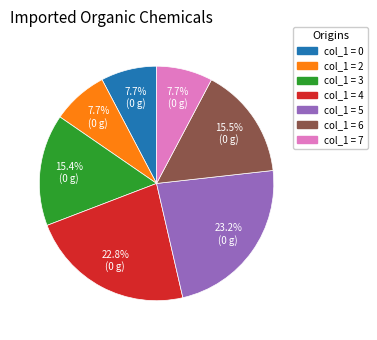

Is there any slice that represents more than half of the pie?

No